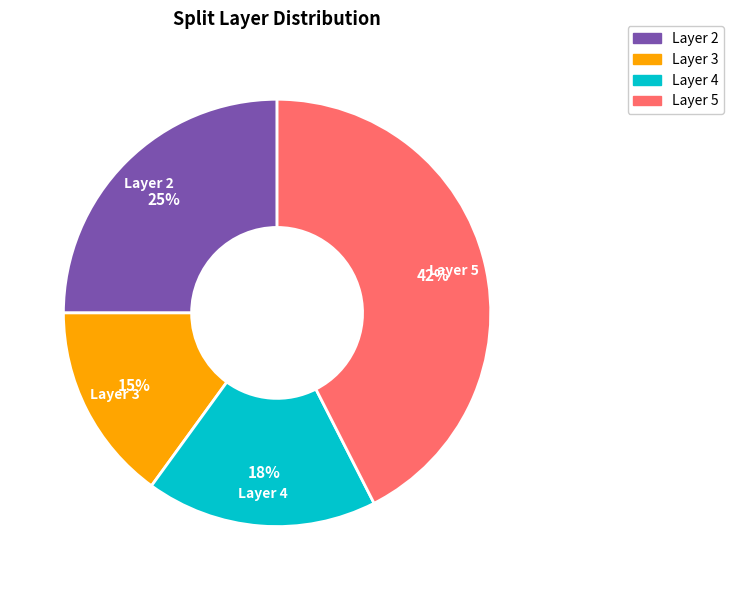

Is there a majority slice in this chart?

No